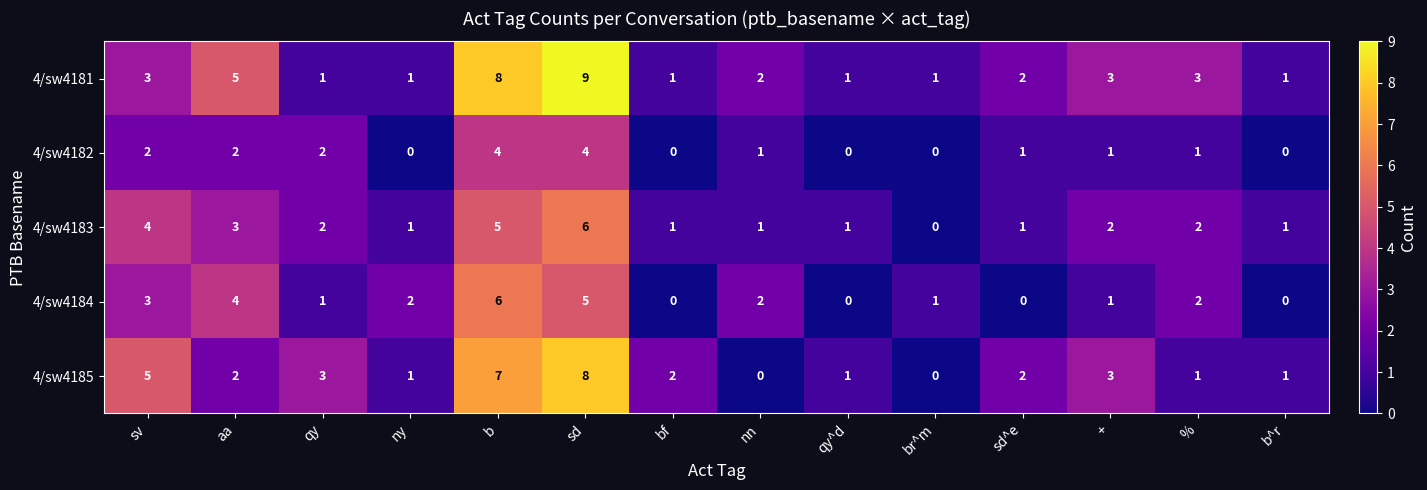

Read the 4/sw4182 value at b.

4